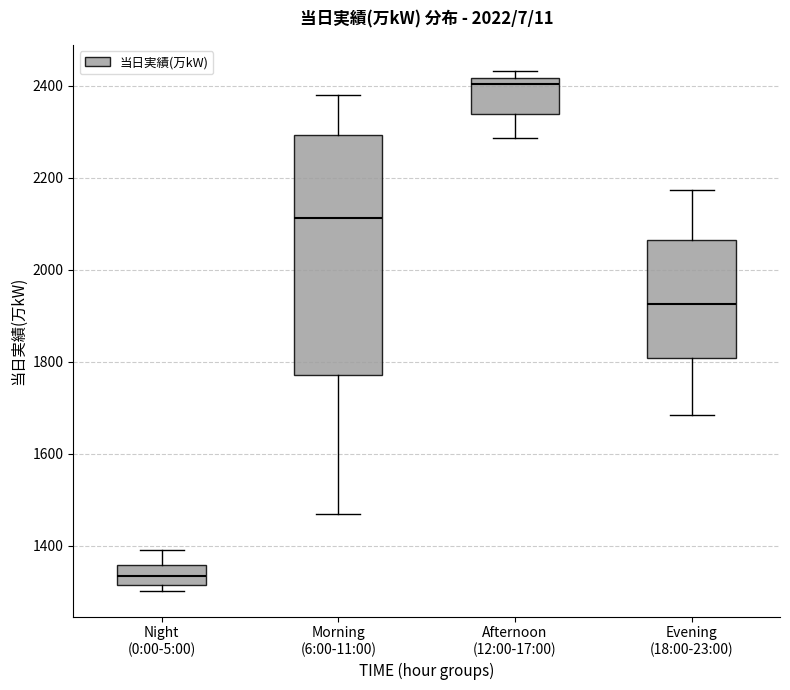

Comparing the boxes themselves (not the whiskers), which one is the tallest?

Morning (6:00-11:00)